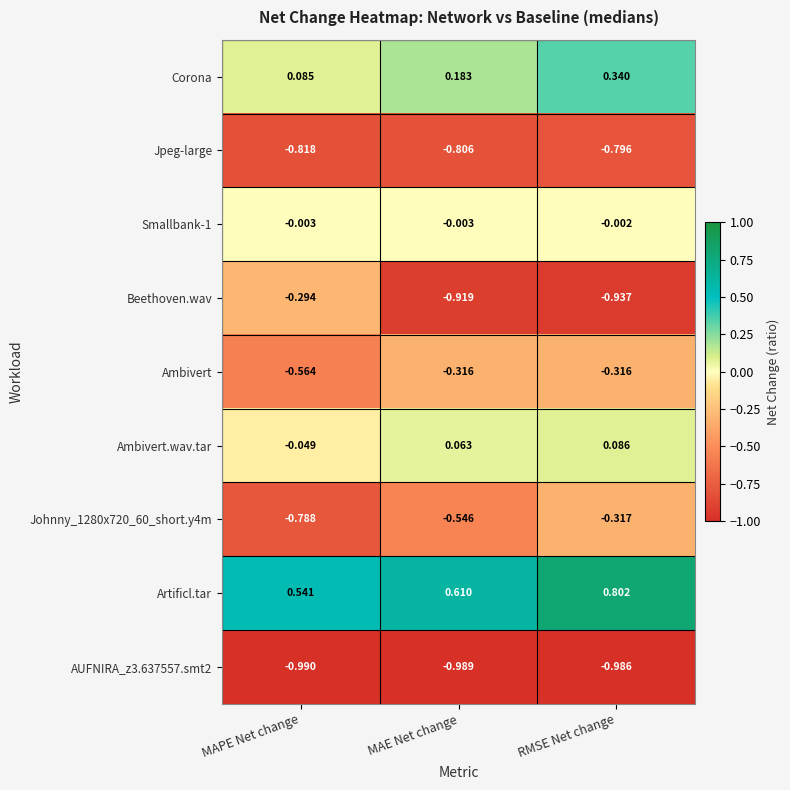

What is the total value across all series at MAPE Net change?

-2.9